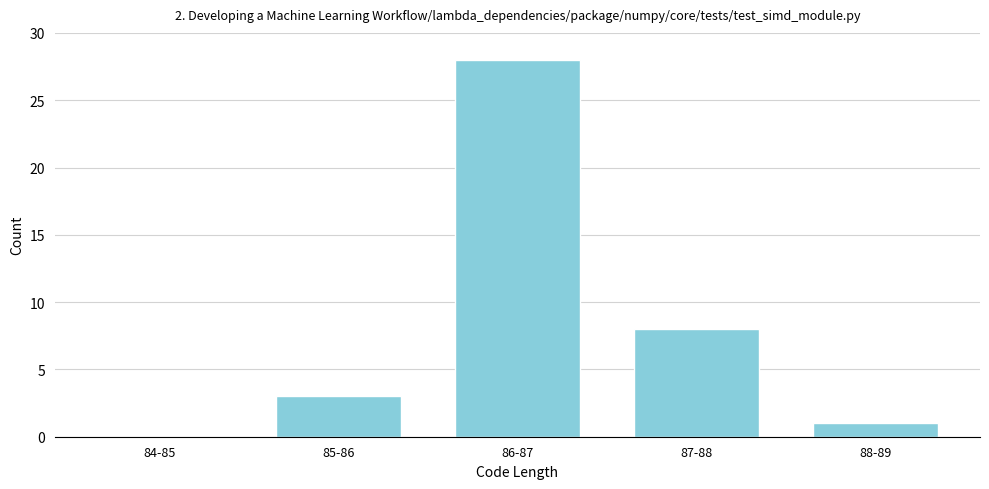

Reading left to right, transcribe all the data shown in this chart.

84-85=0	85-86=3	86-87=28	87-88=8	88-89=1